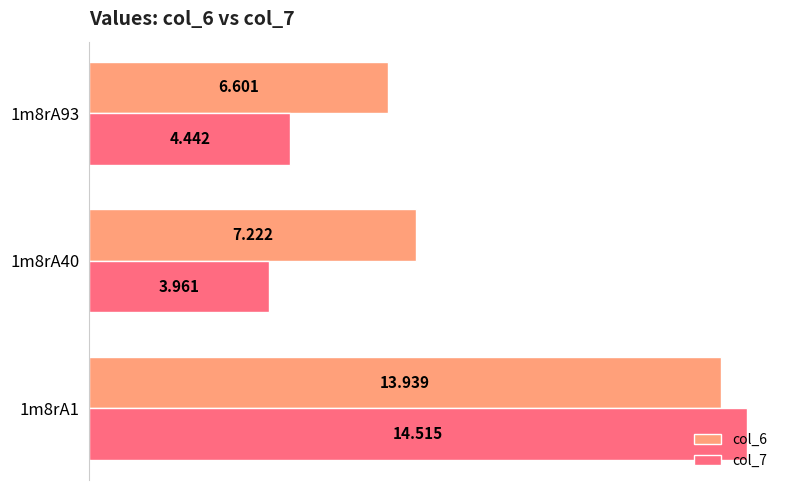

Is the value of col_6 at 1m8rA1 greater than the value of col_7 at 1m8rA1?

No